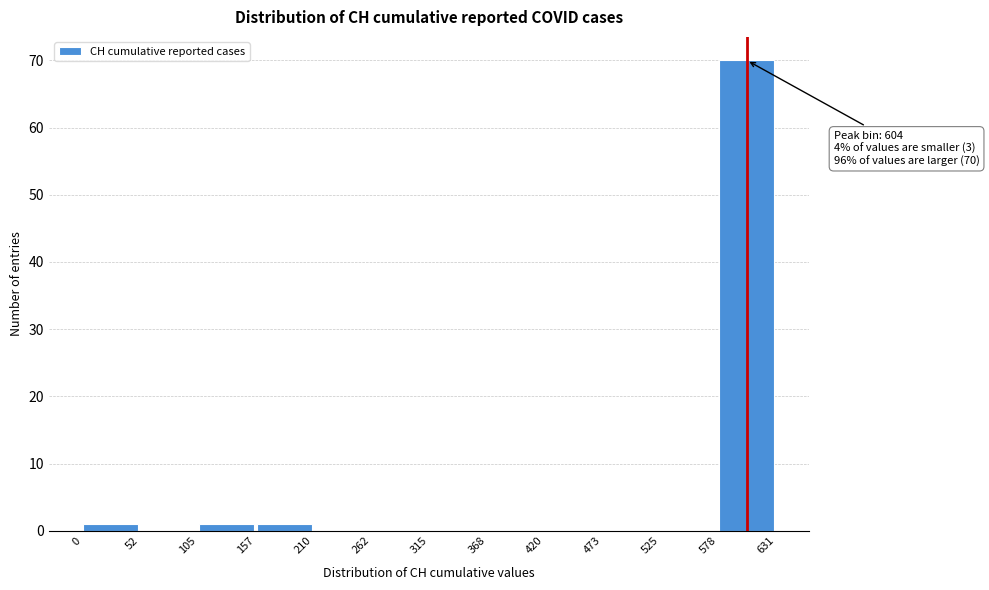

Which range on the x-axis has the tallest bar?

578 to 631